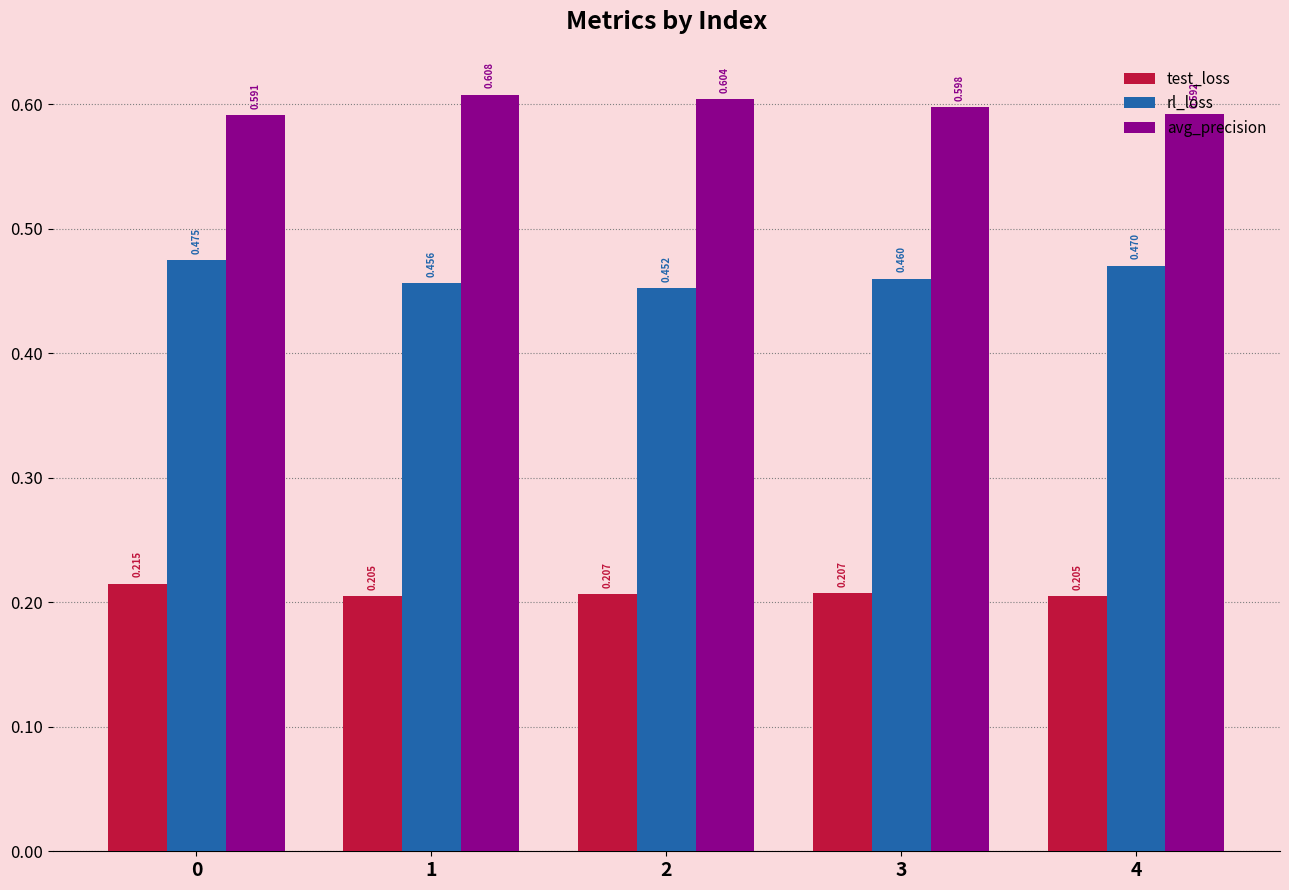

Rank the series by their average value, from lowest to highest.

test_loss, rl_loss, avg_precision